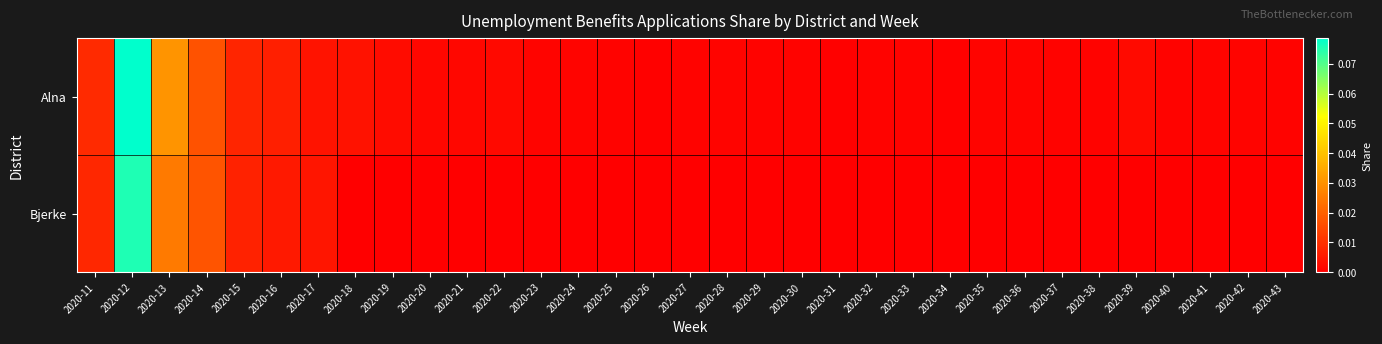

How many data points does each series have?

33